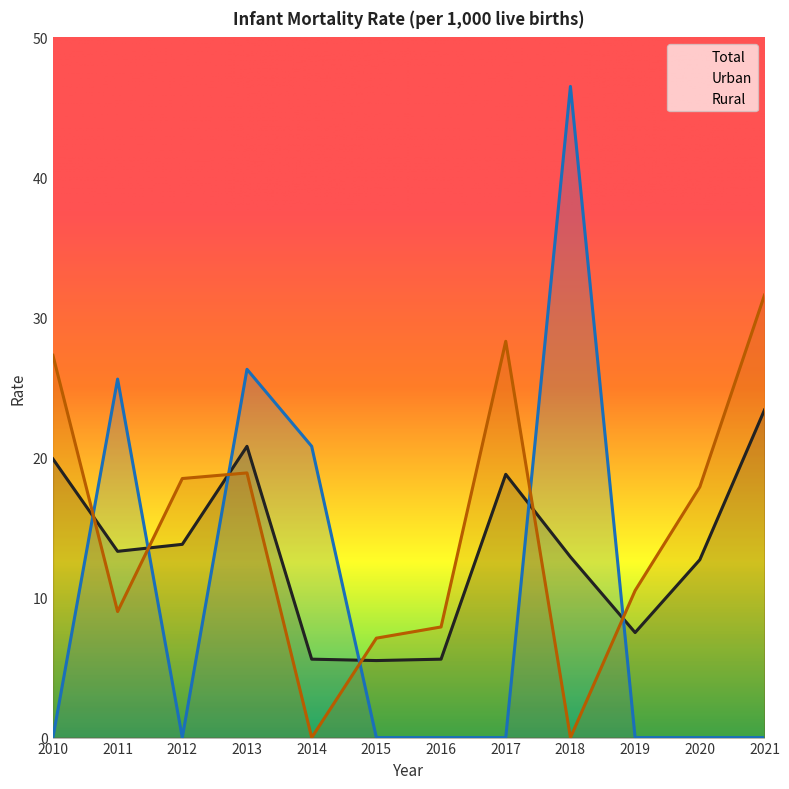

What is the difference between the maximum and second lowest values in the Urban series?

46.5